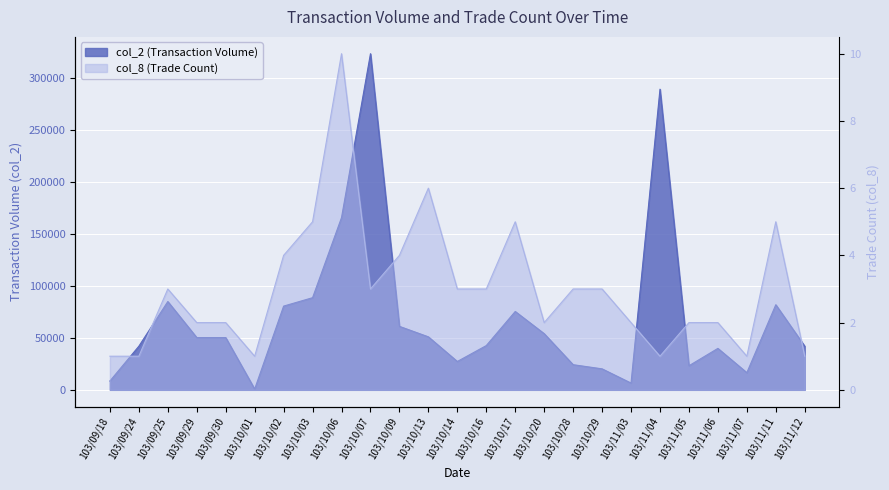

What is the label of the 20th point from the left?

103/11/04